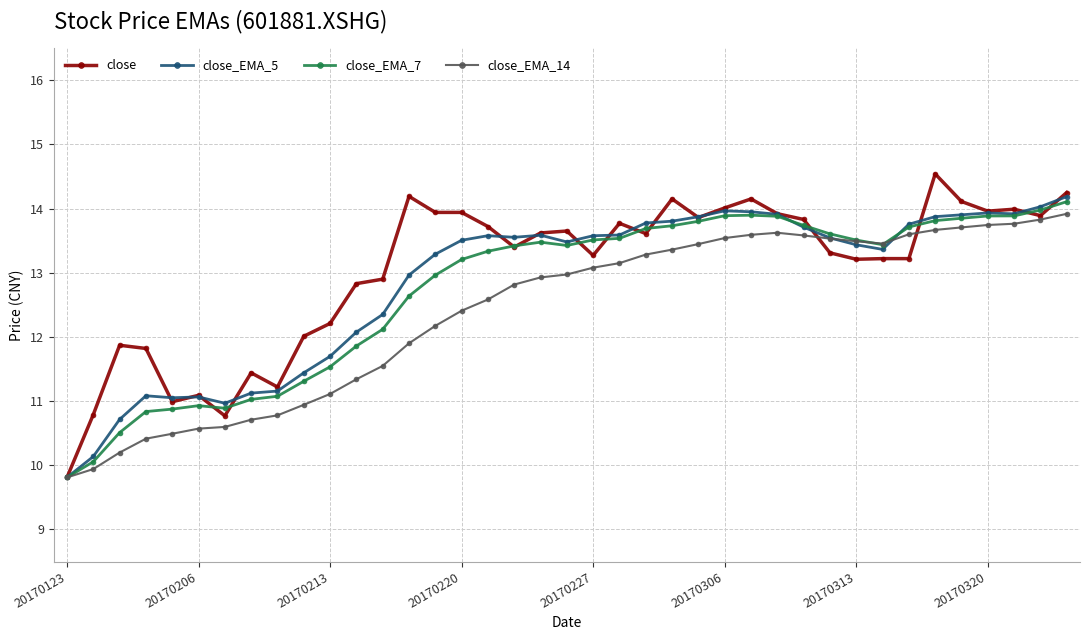

True or false: close_EMA_14 has more than 0 interior local peaks.

True